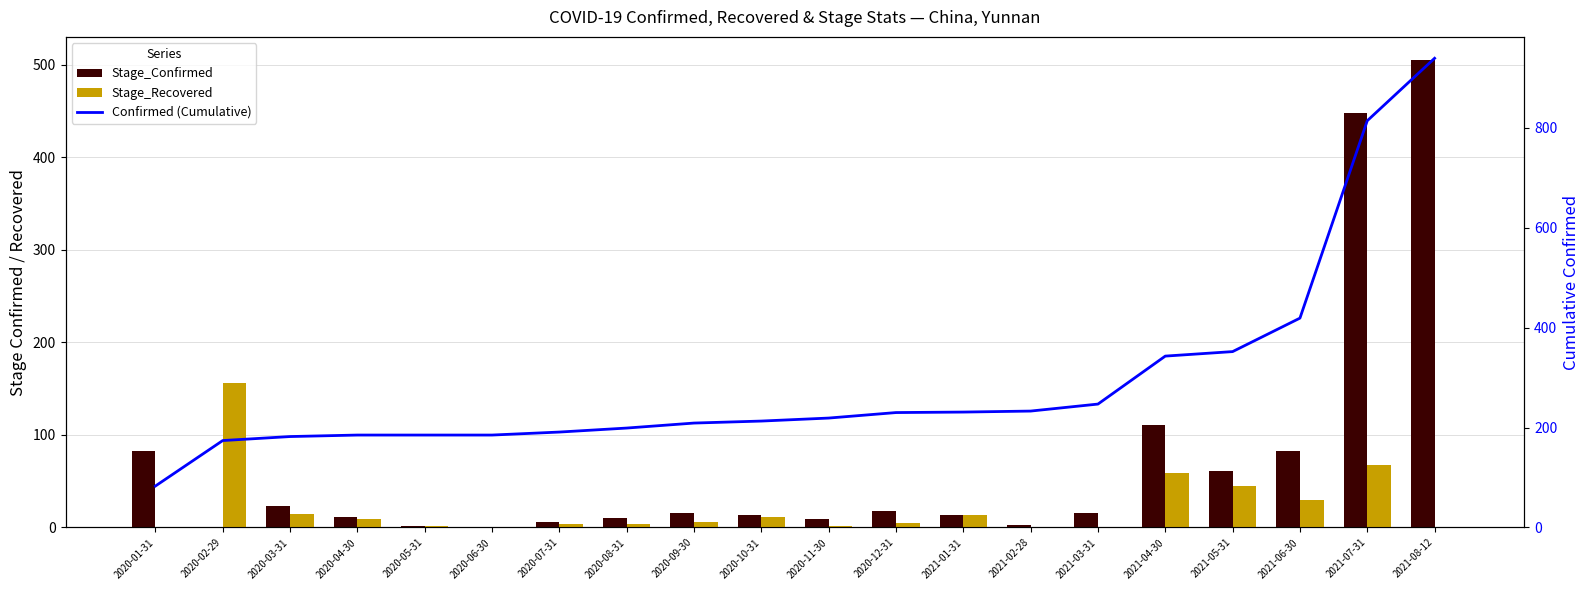

What is the sum of the Stage_Recovered values at 2020-05-31 and 2020-11-30?

4